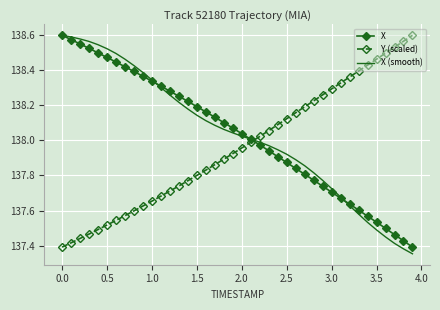

After their last crossing, which series has the higher values: X or Y (scaled)?

Y (scaled)